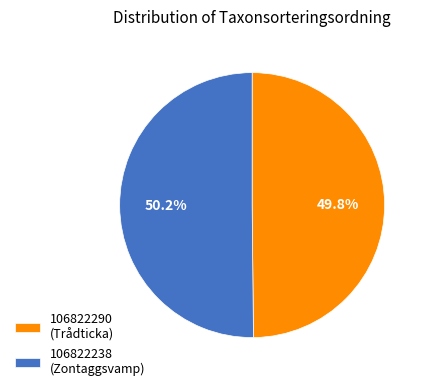

Does any single category account for the majority?

Yes